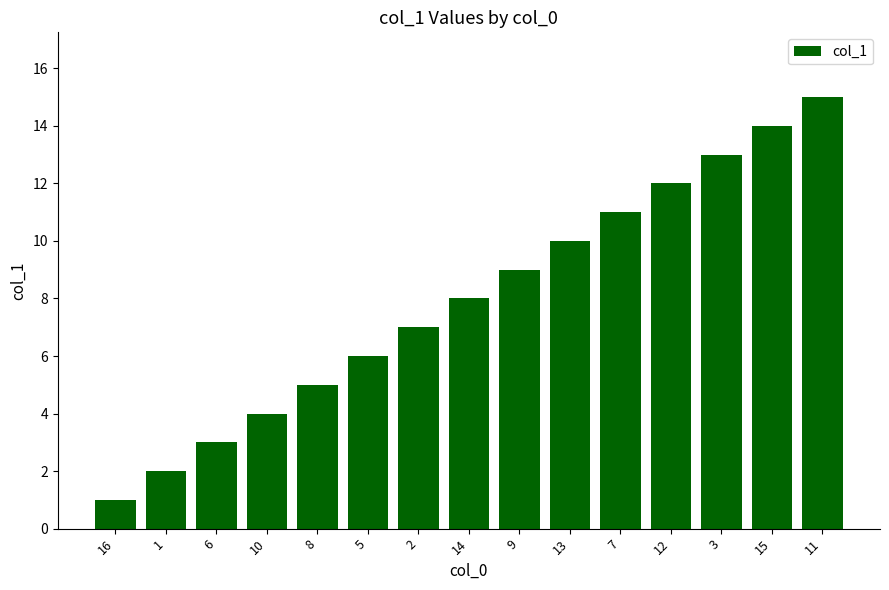

What is the change in value from 16 to 13?

+9